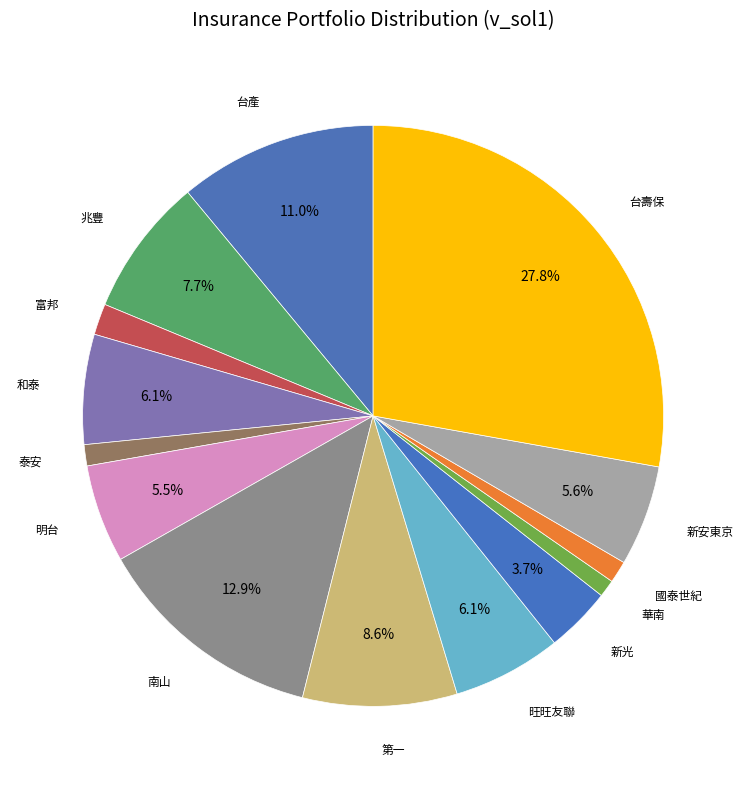

What percentage is NOT represented by 台產?

89.0%